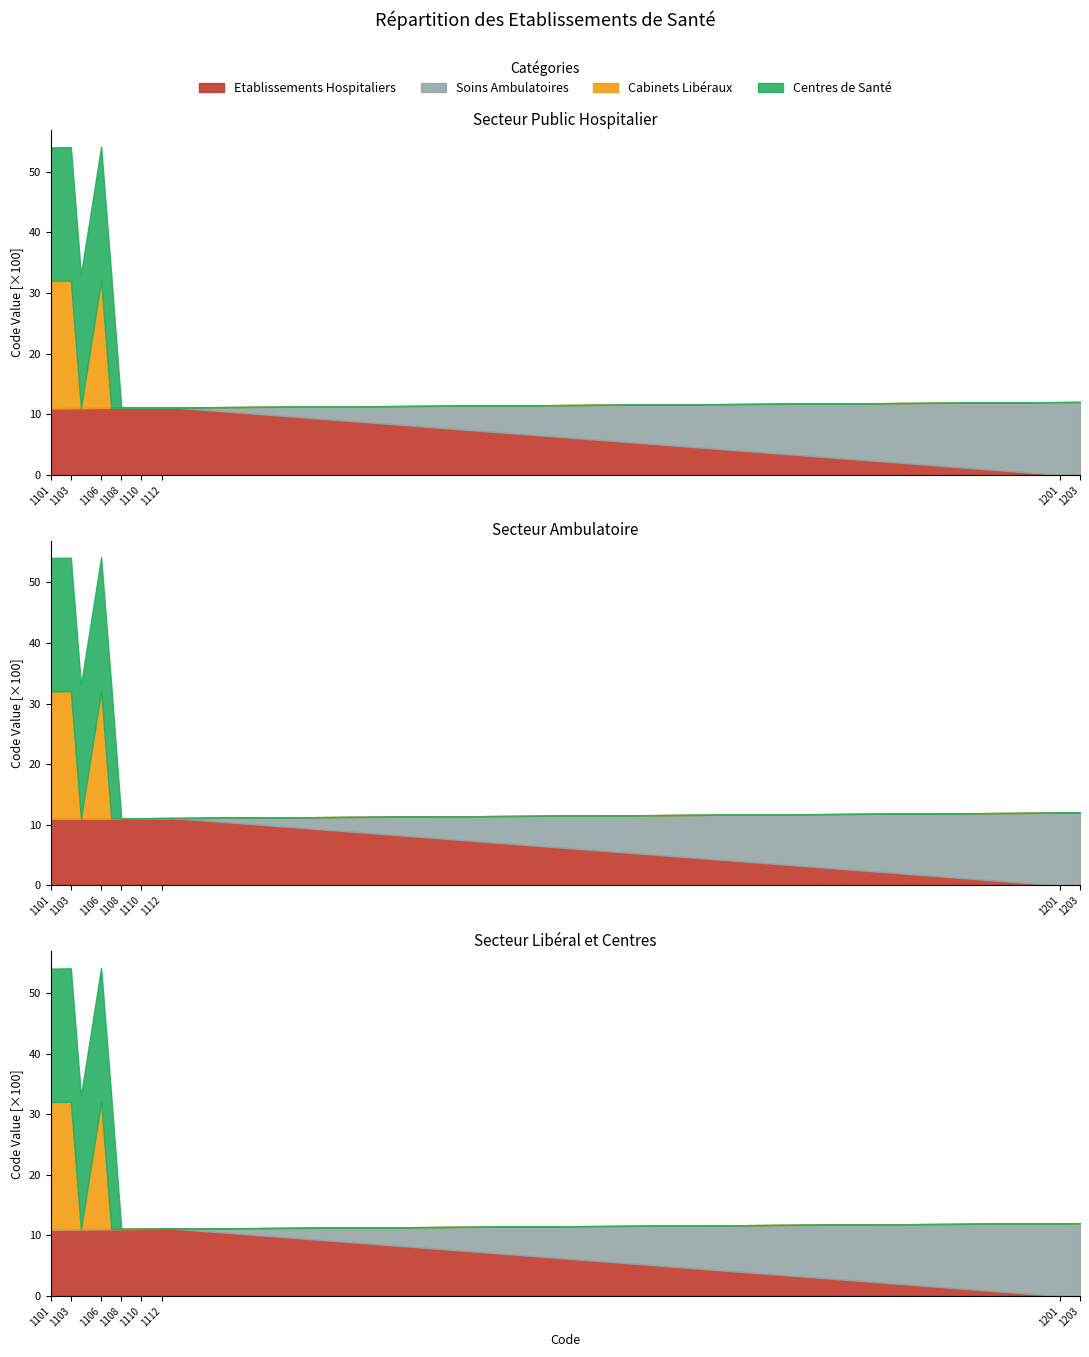

What is the value of the Soins Ambulatoires point at the 13th from the left?

1201